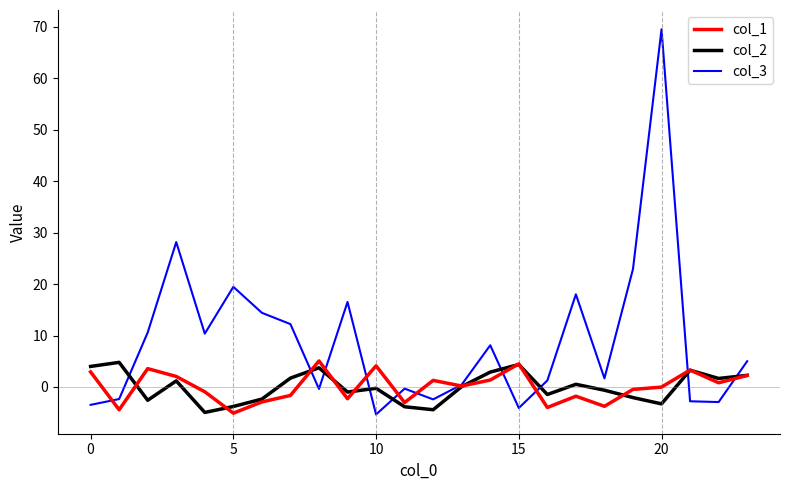

Which series has the largest range (max minus min)?

col_3